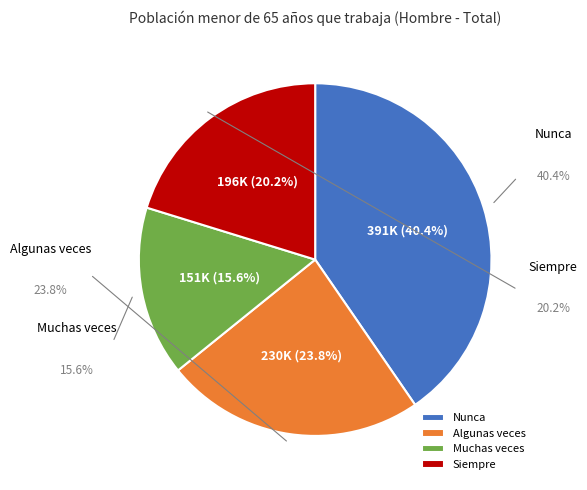

What percentage is NOT represented by Algunas veces?

76.2%